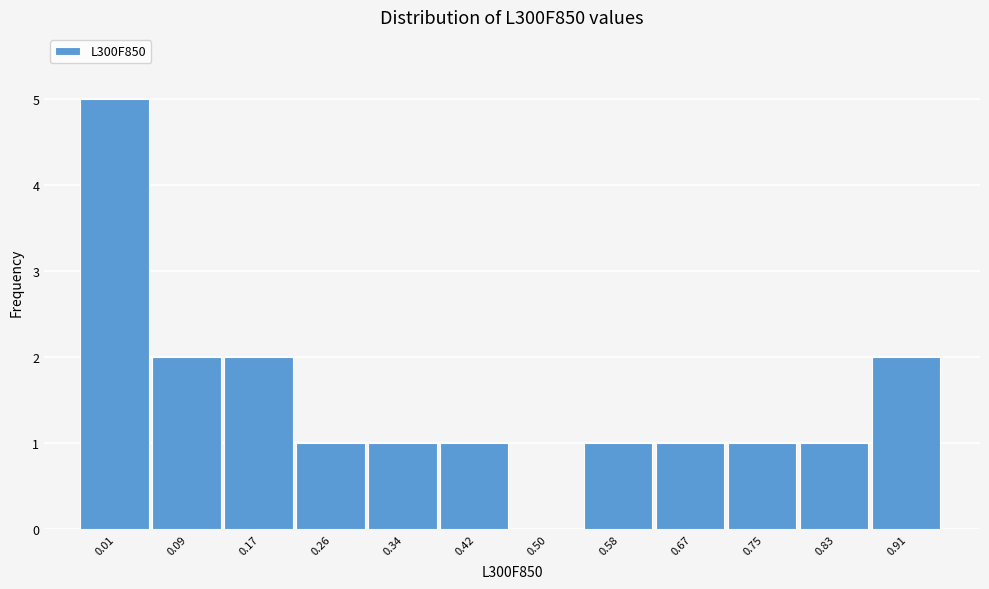

Reading left to right, what are all the values shown in this chart?

0.01=5	0.09=2	0.17=2	0.26=1	0.34=1	0.42=1	0.50=0	0.58=1	0.67=1	0.75=1	0.83=1	0.91=2